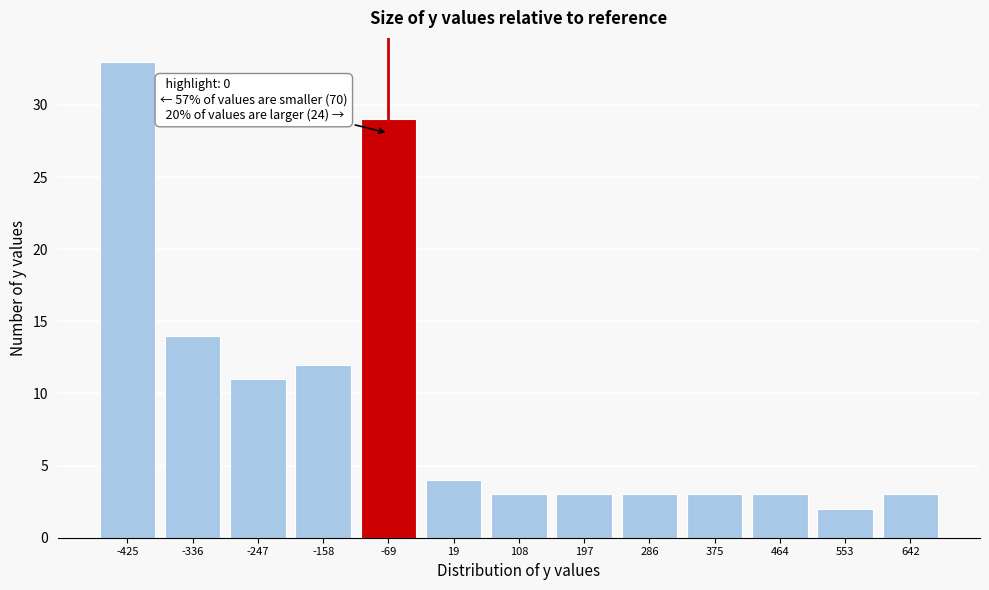

Reading right to left, extract all data points from this chart.

642=3	553=2	464=3	375=3	286=3	197=3	108=3	19=4	-69=29	-158=12	-247=11	-336=14	-425=33